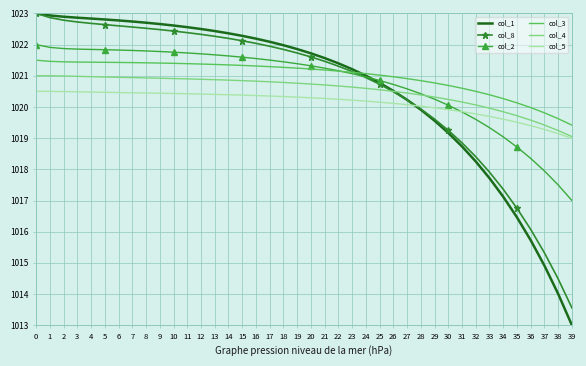

True or false: col_3 and col_5 intersect in this chart.

False